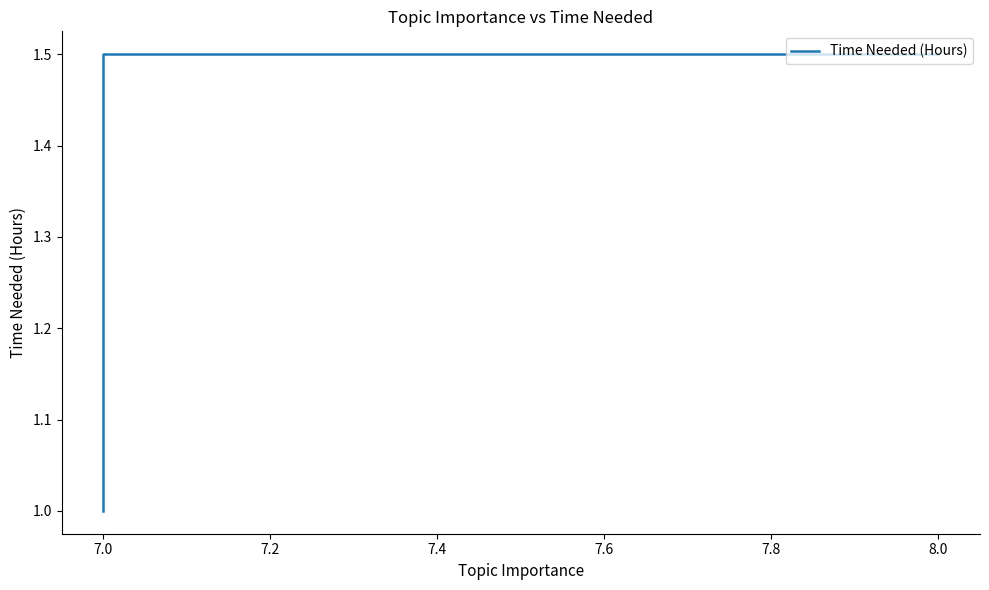

Which has a higher value, 7.0 or 7.0?

7.0